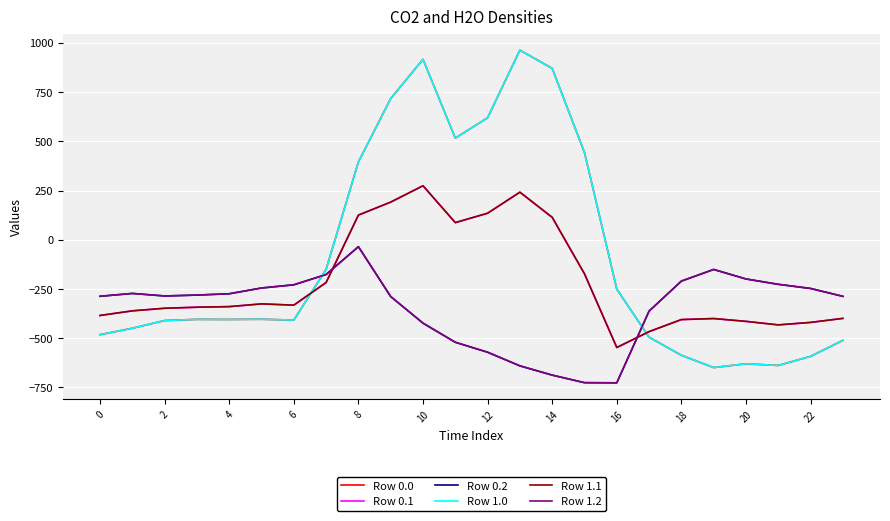

Does the chart have visible grid lines?

Yes